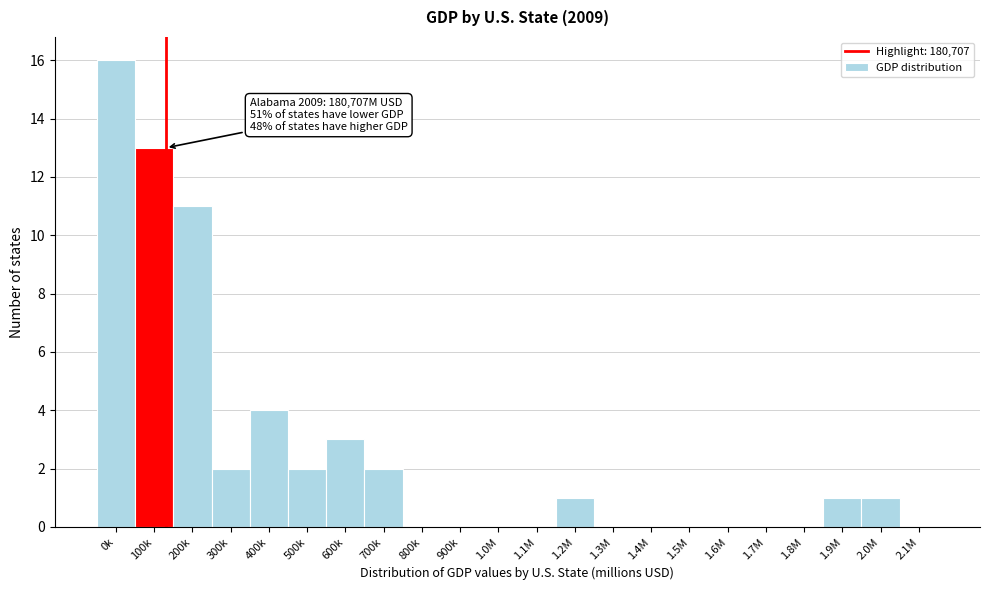

Read the value at 200k.

11